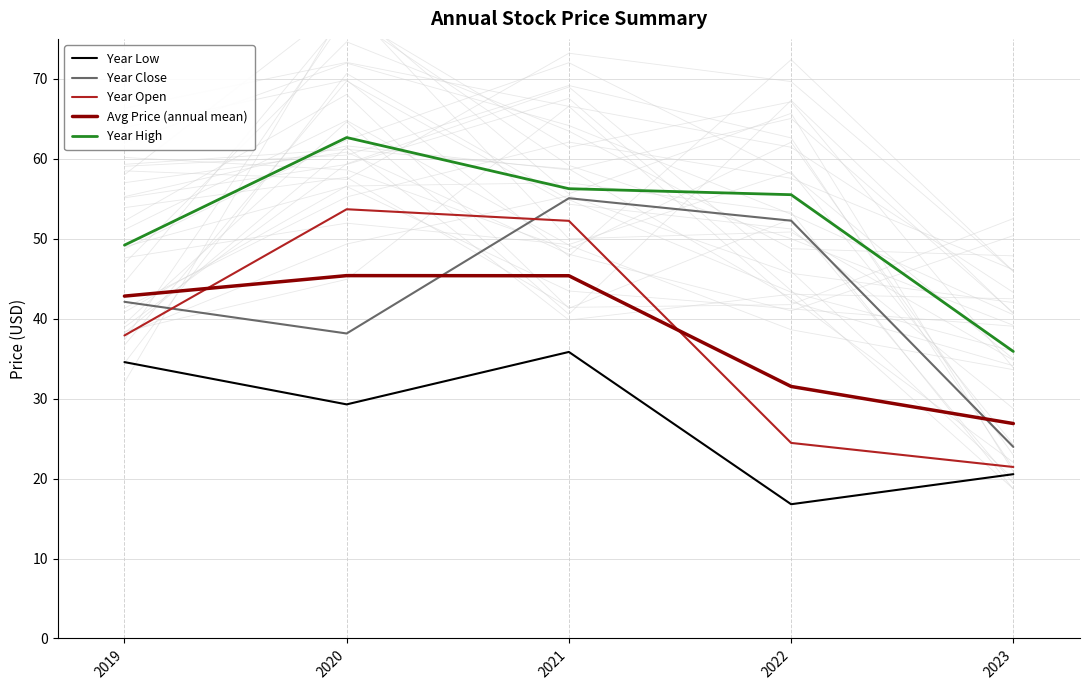

Does the chart have visible grid lines?

Yes